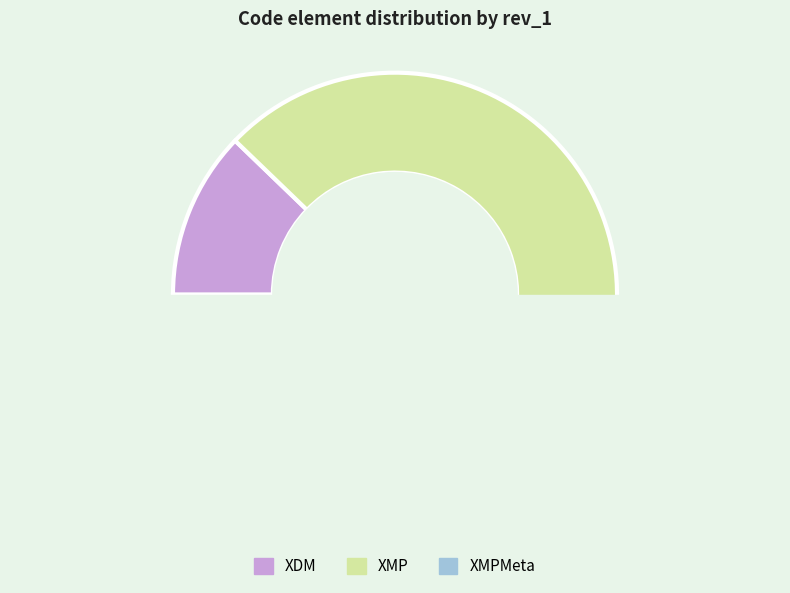

What is the change in value from XDM to XMPMeta?

+97